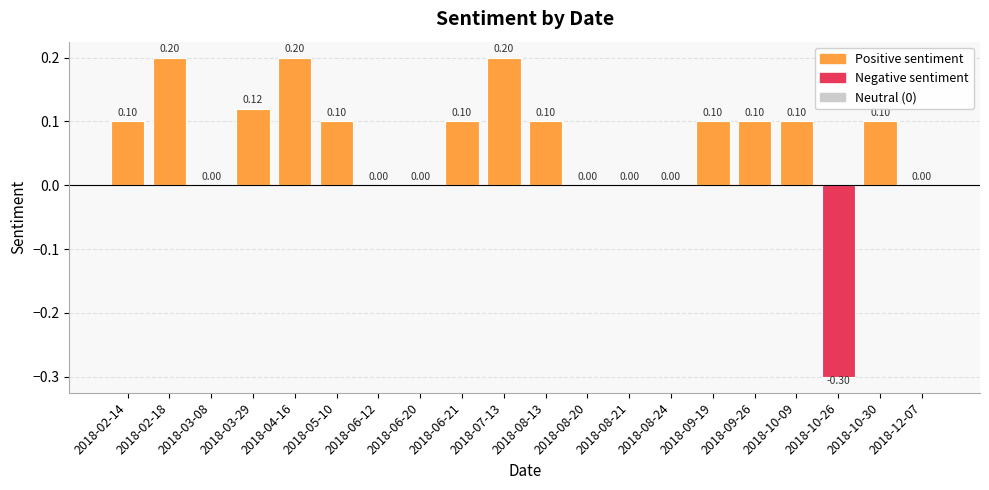

Are the bars grouped side by side (vs. stacked)?

No